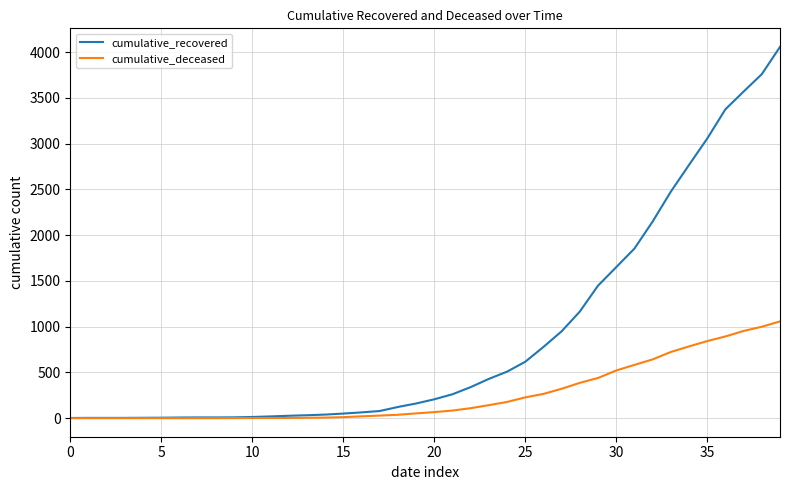

List the series in order of their peak value, highest first.

cumulative_recovered, cumulative_deceased